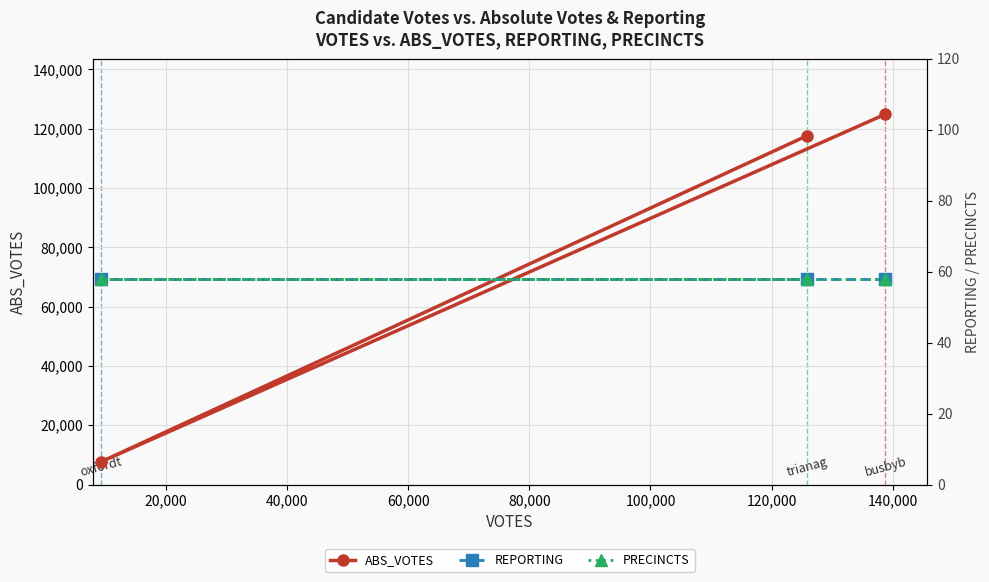

Reading left to right, transcribe all the data shown in this chart.

ABS_VOTES: 124882	7671	117618
REPORTING: 58	58	58
PRECINCTS: 58	58	58